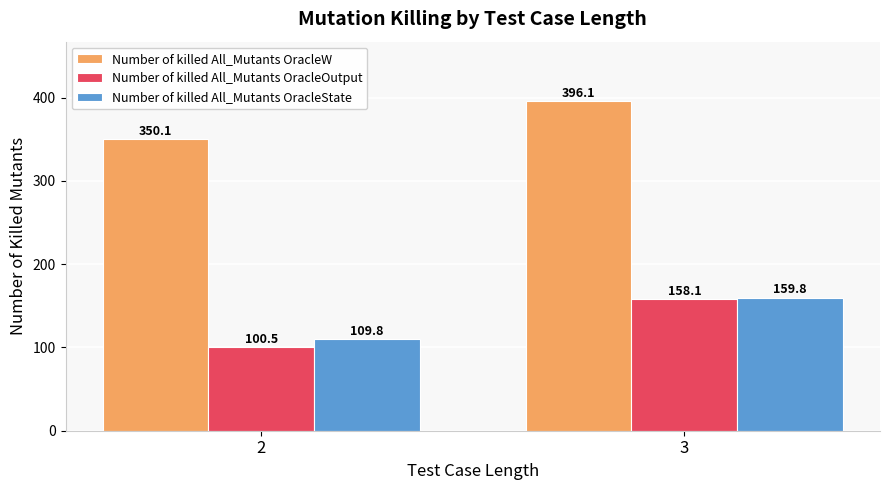

What is the spread (max minus min) of values at 2?

249.5